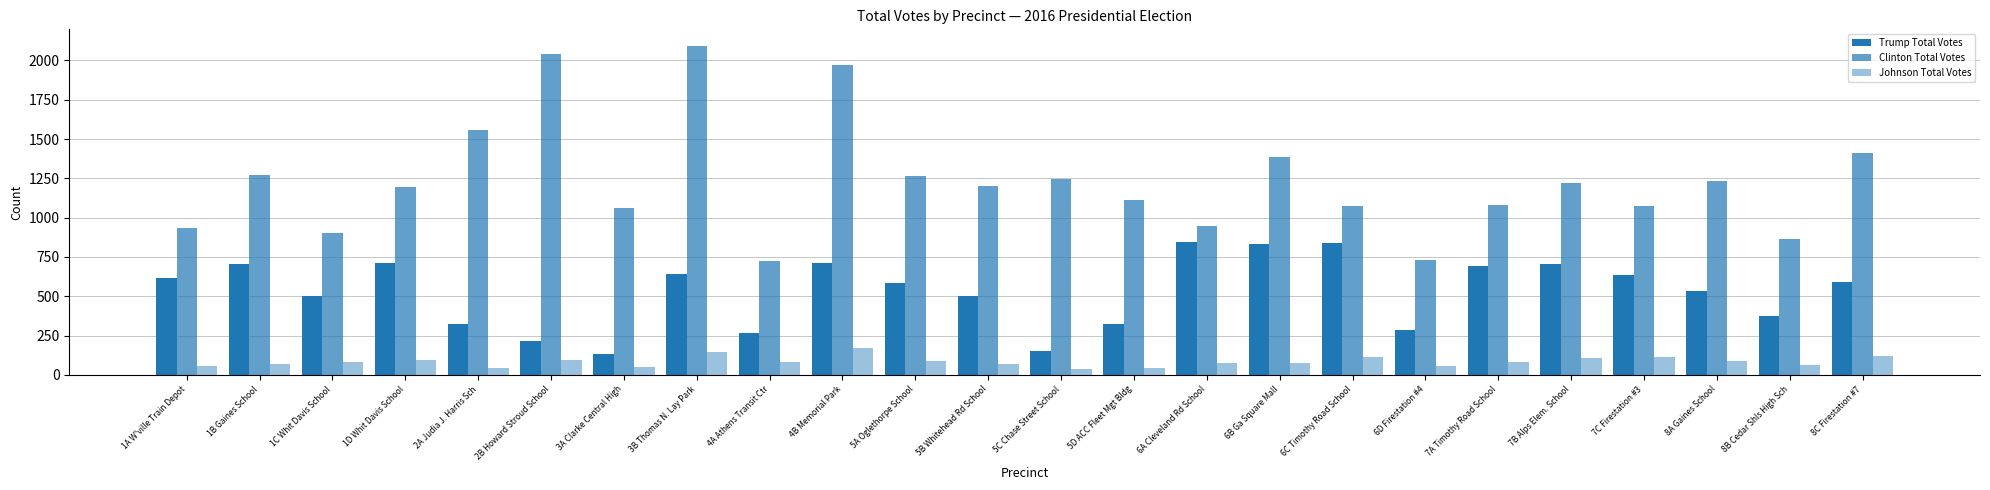

How many data points in Clinton Total Votes are less than 1198?

12